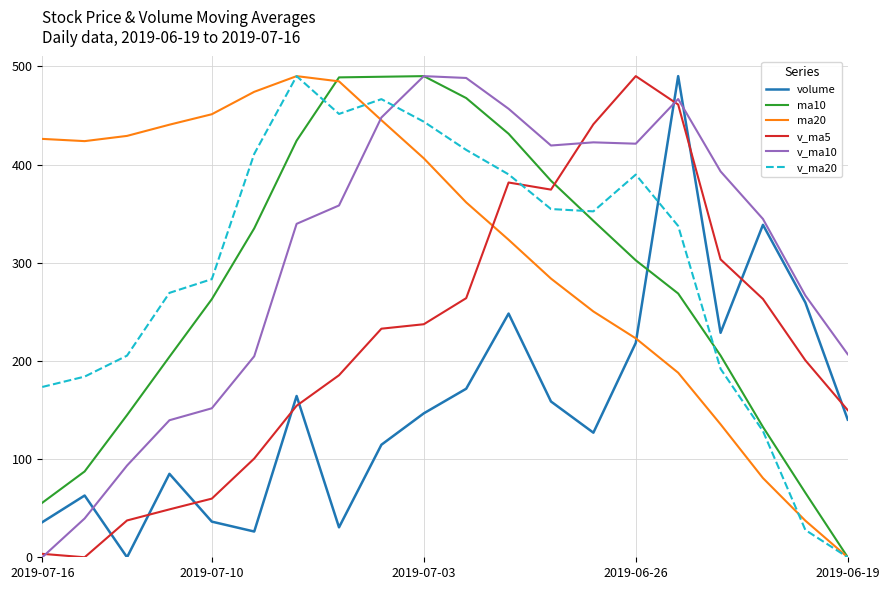

True or false: ma20 has more than 2 points higher than both neighbors.

False